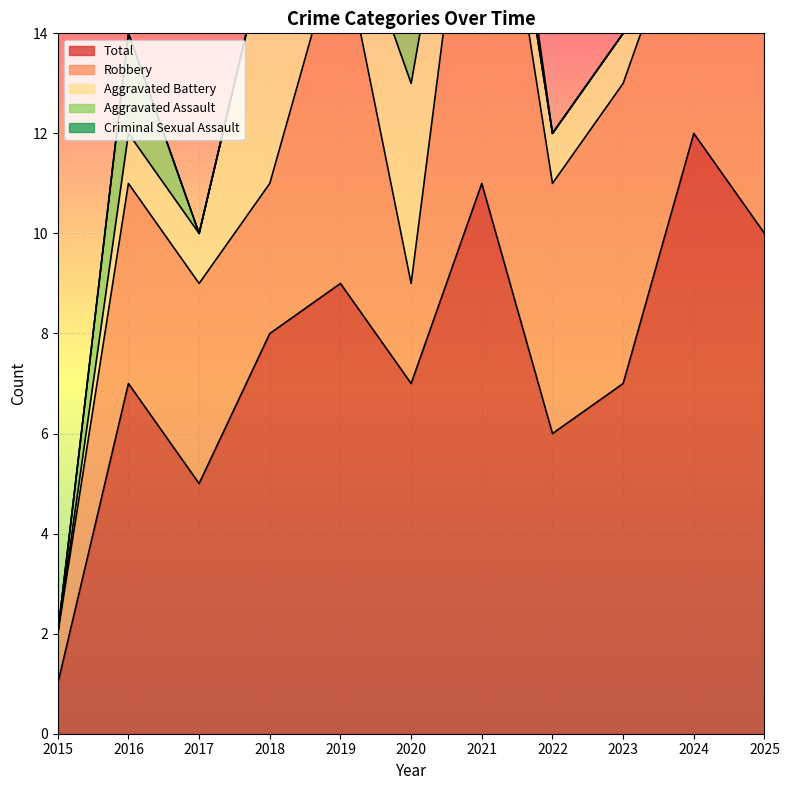

What is the total value across all series at 2024?

24